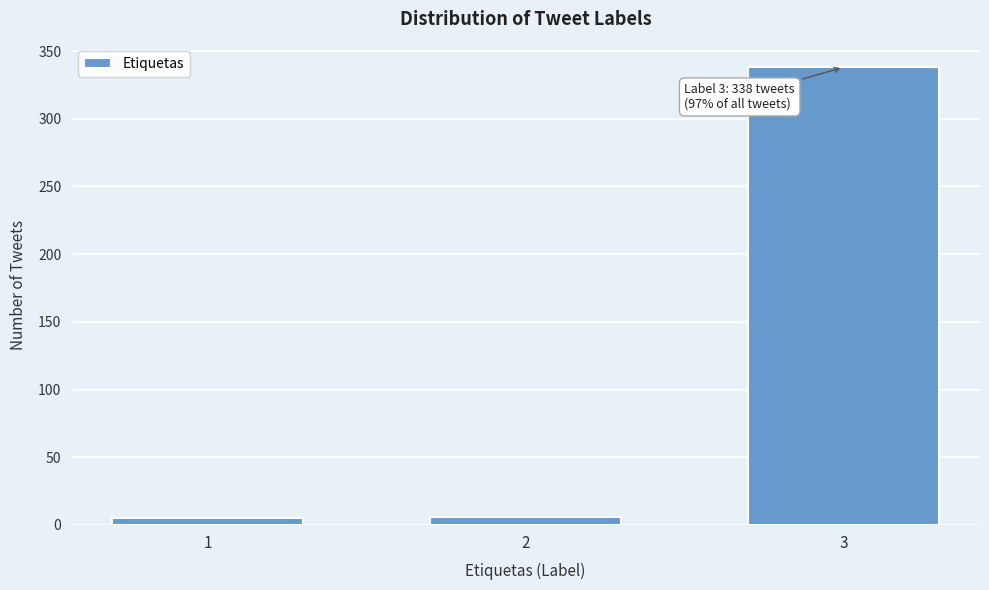

What is the average value?

116